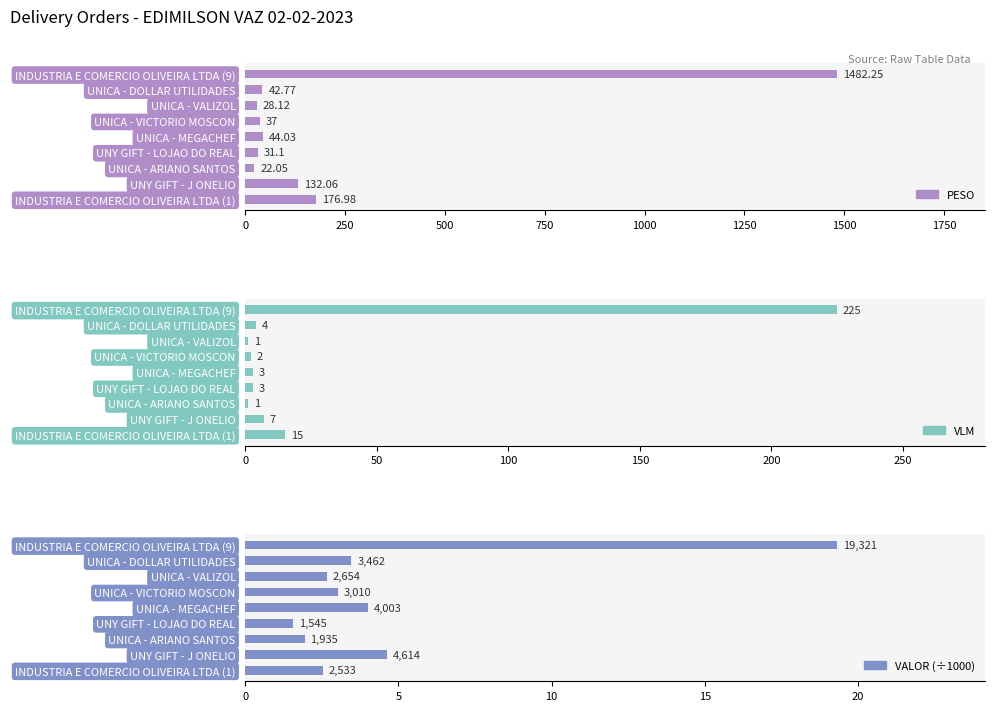

What is the difference between the second highest and minimum values in the VALOR (÷1000) series?

3.1